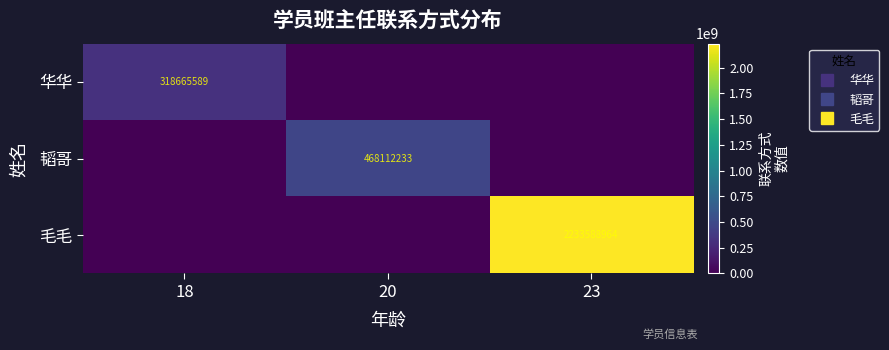

What is the total value across all series at 23?

2233588964